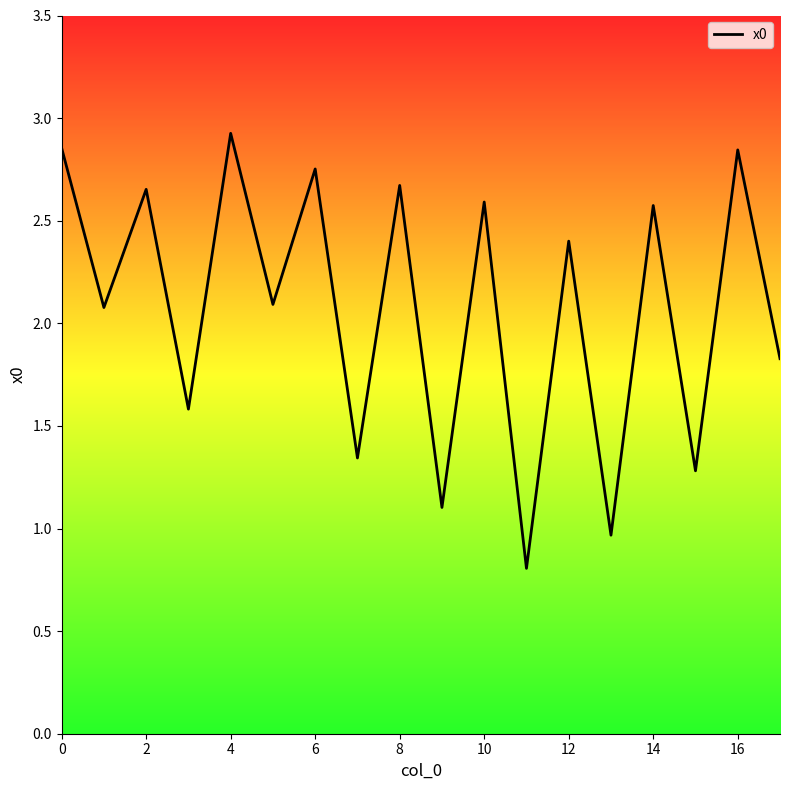

What is the minimum value shown in the chart?

0.8